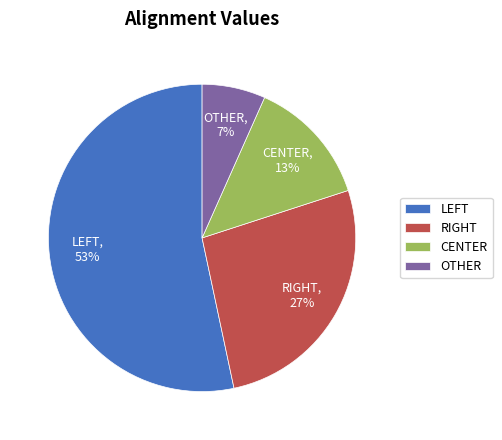

To the nearest percent, what percentage of the pie is CENTER?

13%